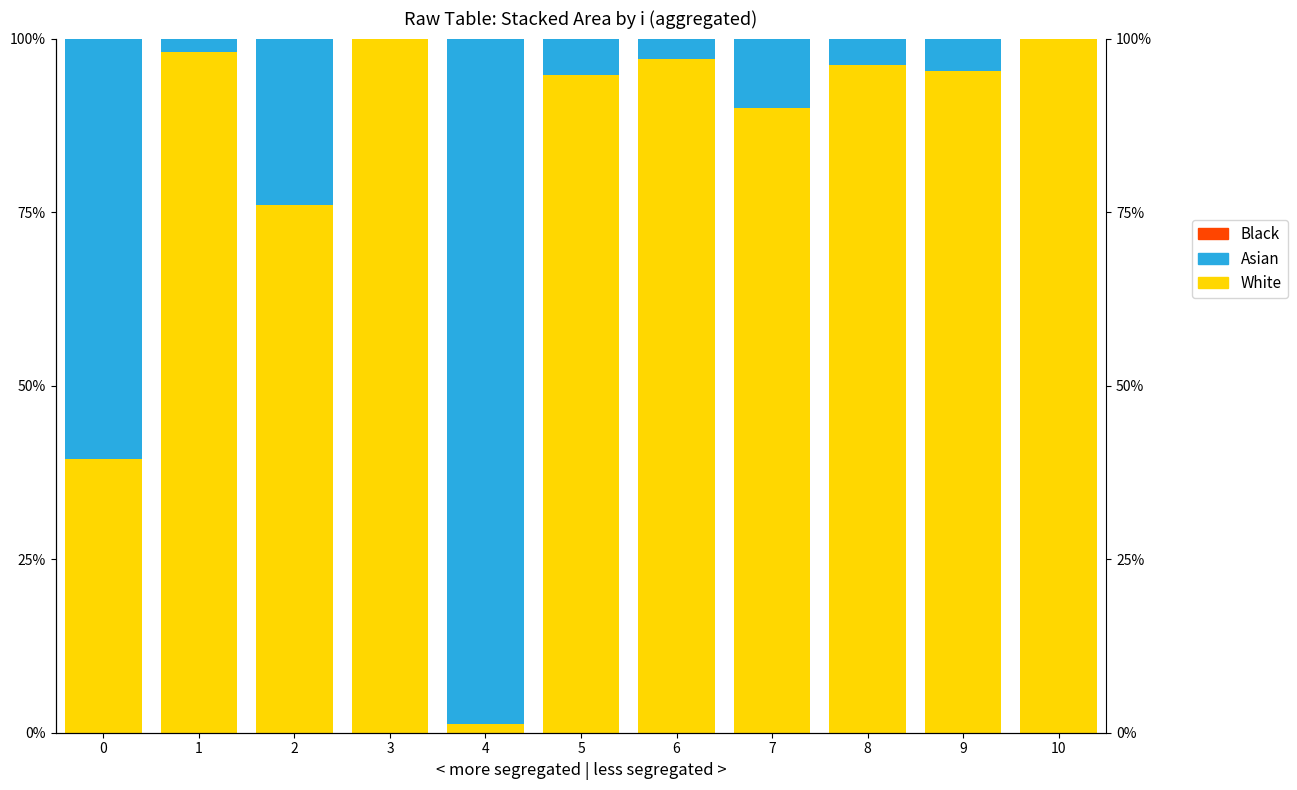

What is the spread (max minus min) of values at 0?

0.6